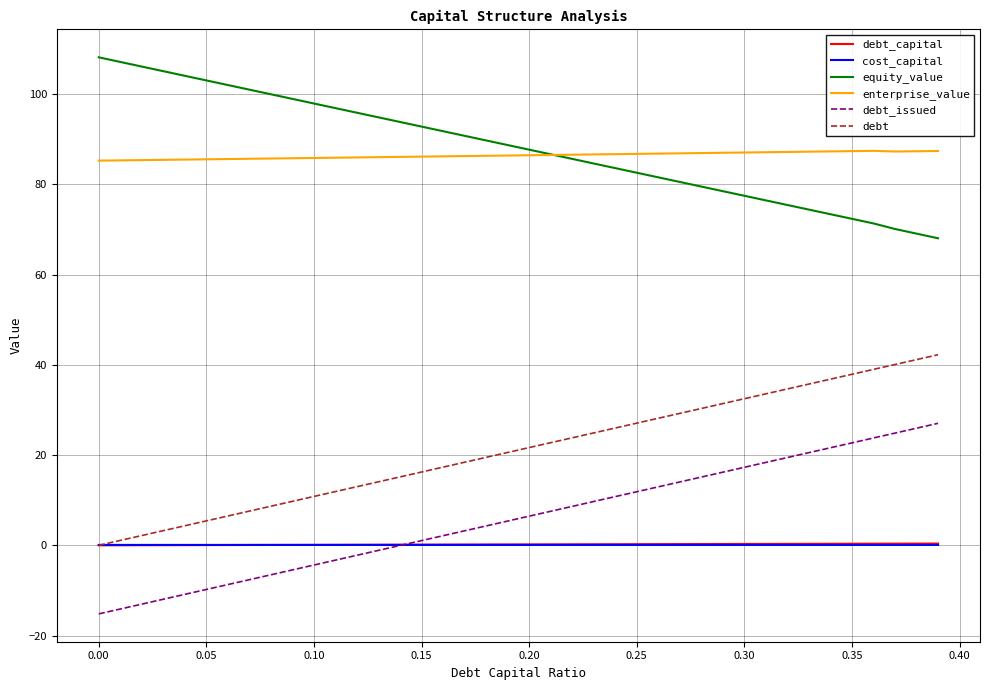

True or false: enterprise_value and cost_capital cross at least once.

False